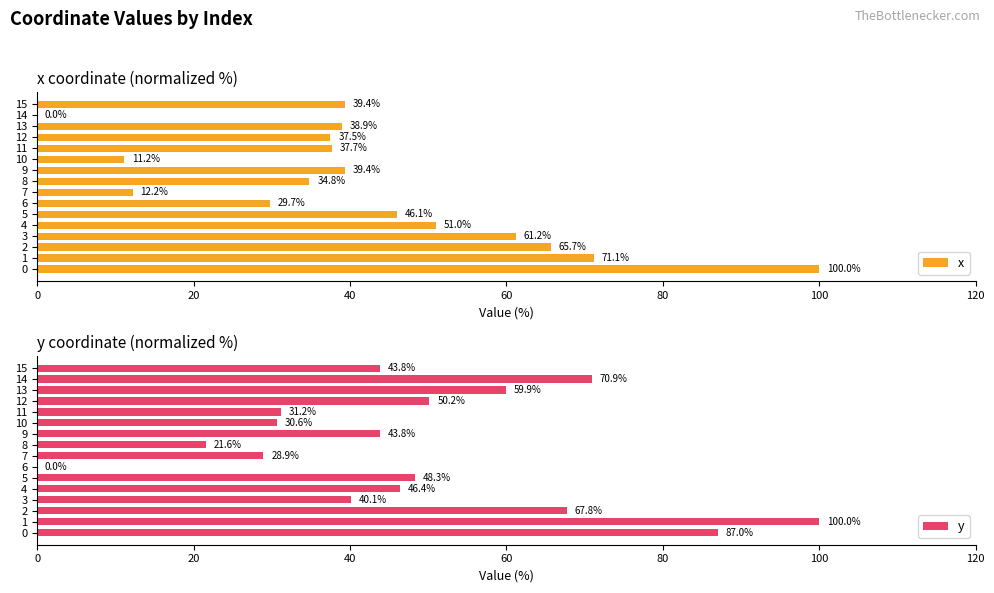

What are all the series names shown in the legend?

x, y